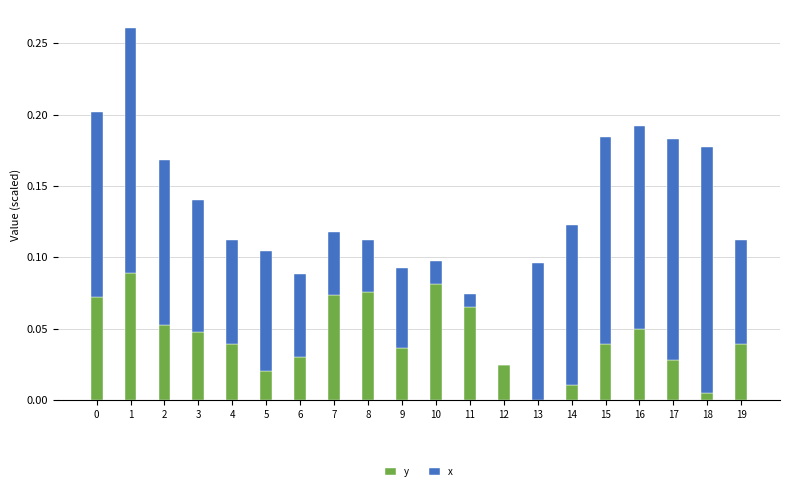

True or false: y has a value of 0.0 at 4.

True